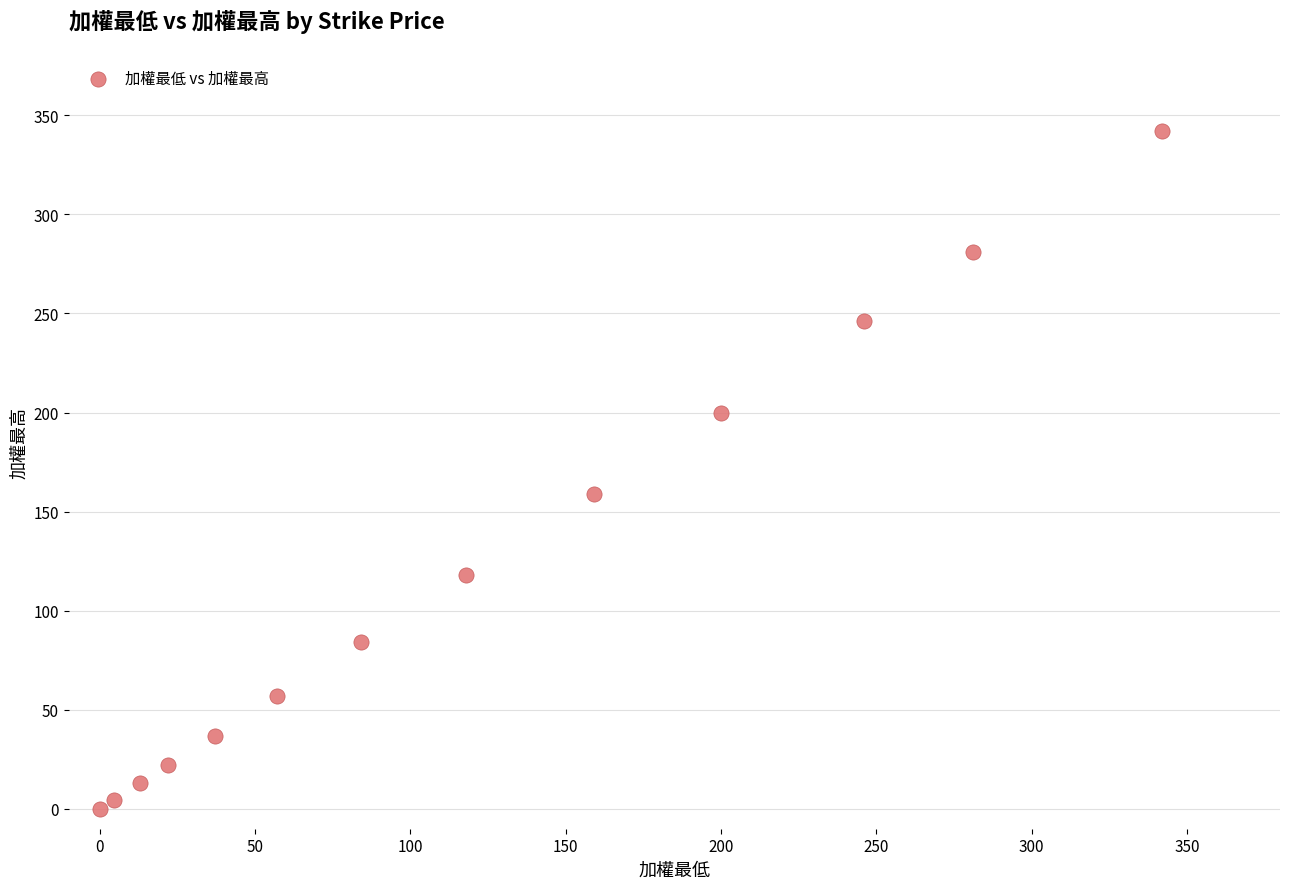

What Y value in the scatter plot is closest to 171?

159.0